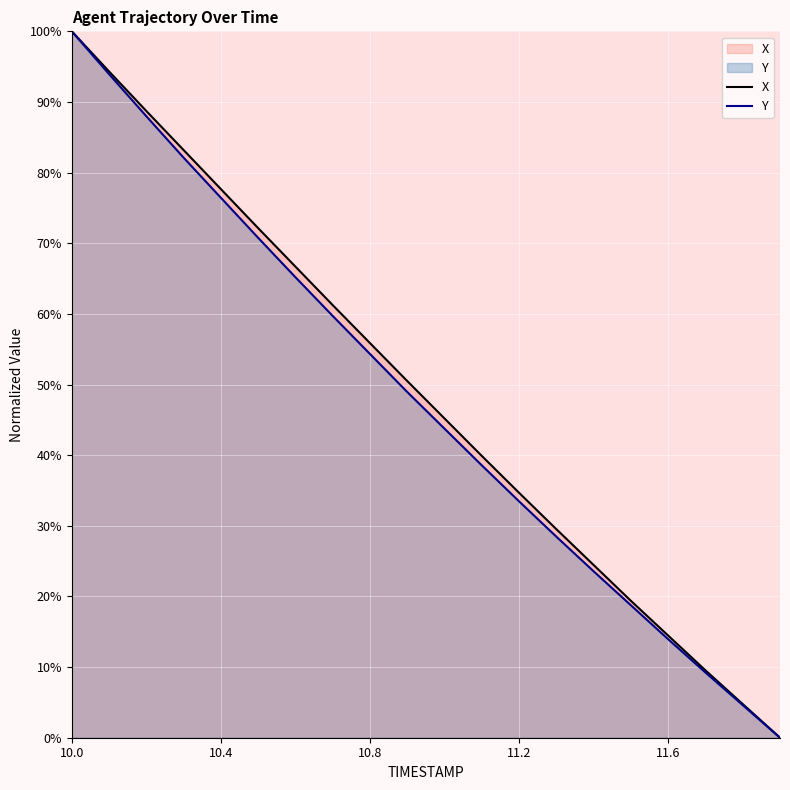

Read the X value at 11.2.

34.7